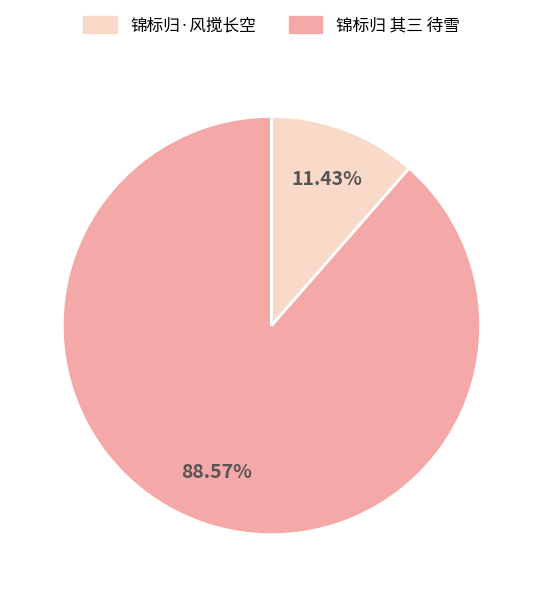

Is there any slice that represents more than half of the pie?

Yes